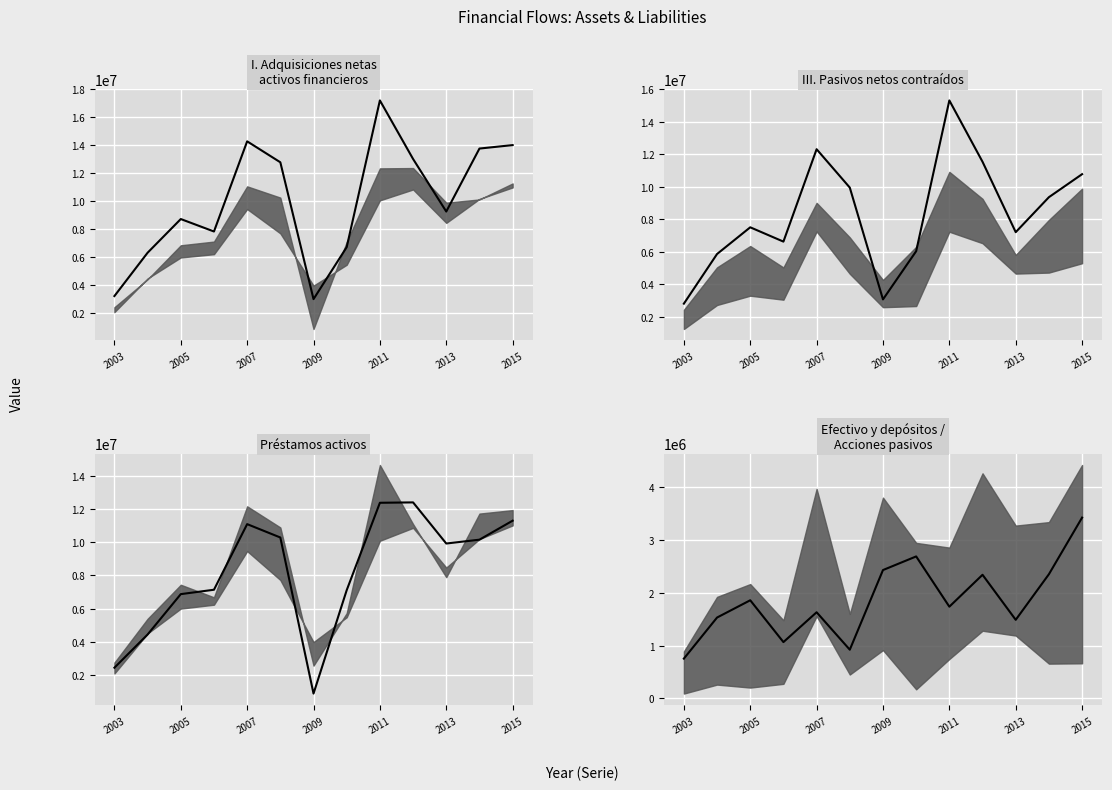

Which category has the lowest value in the III. Pasivos netos contraídos series?

2003